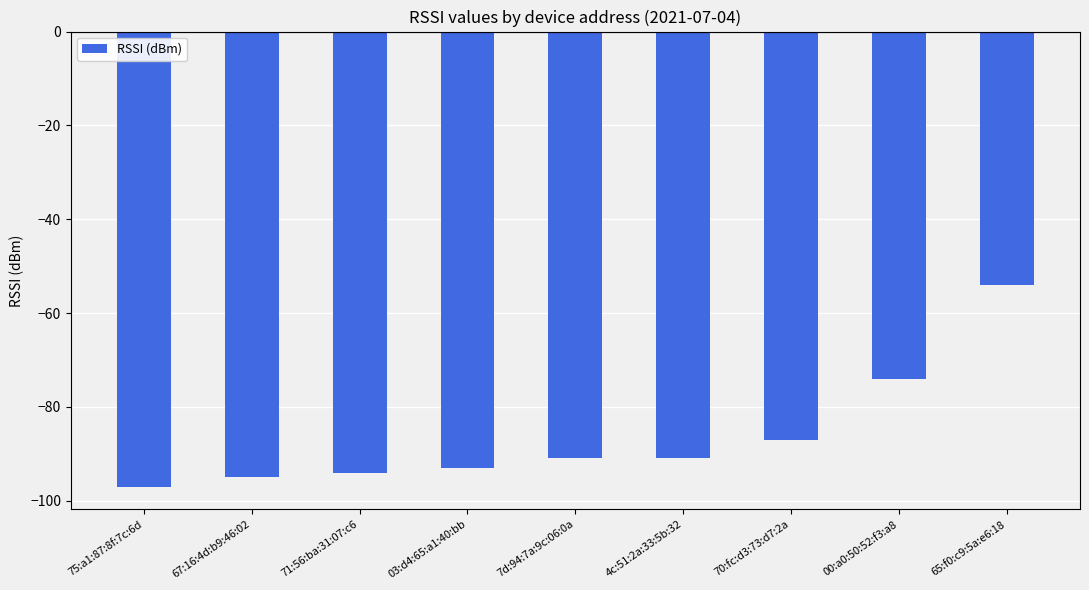

What is the greatest value displayed?

-54